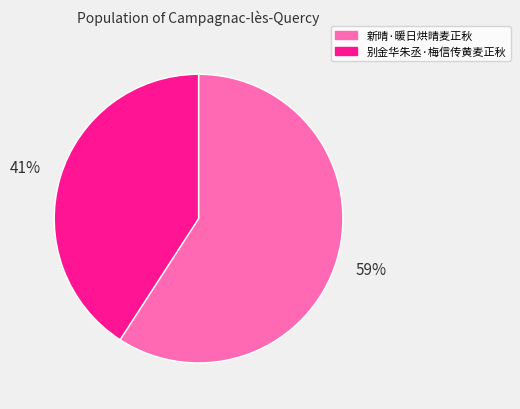

Does 别金华朱丞·梅信传黄麦正秋 account for over 50% of the chart?

No